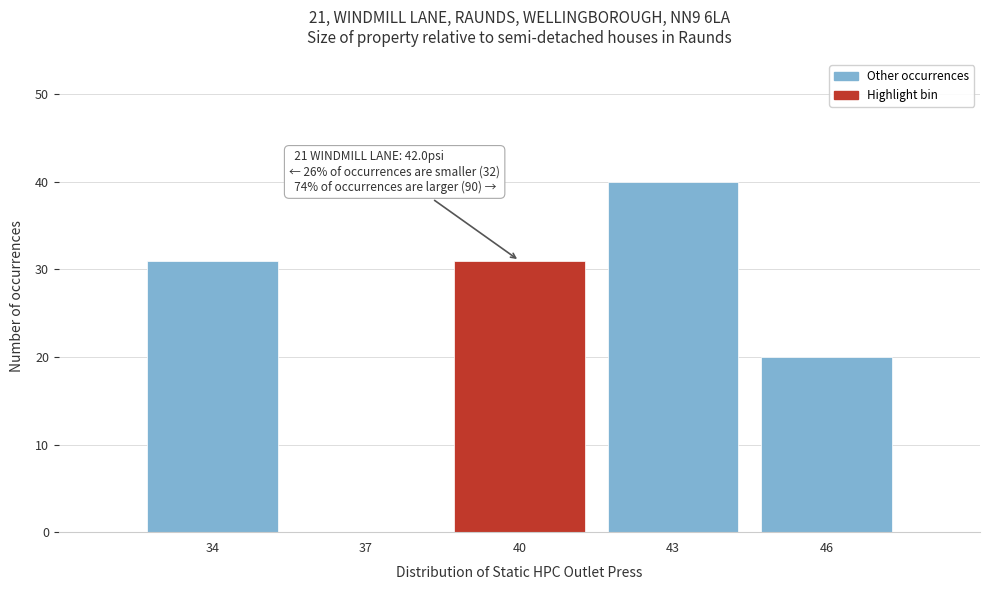

Reading left to right, what are all the values shown in this chart?

34=31	37=0	40=31	43=40	46=20